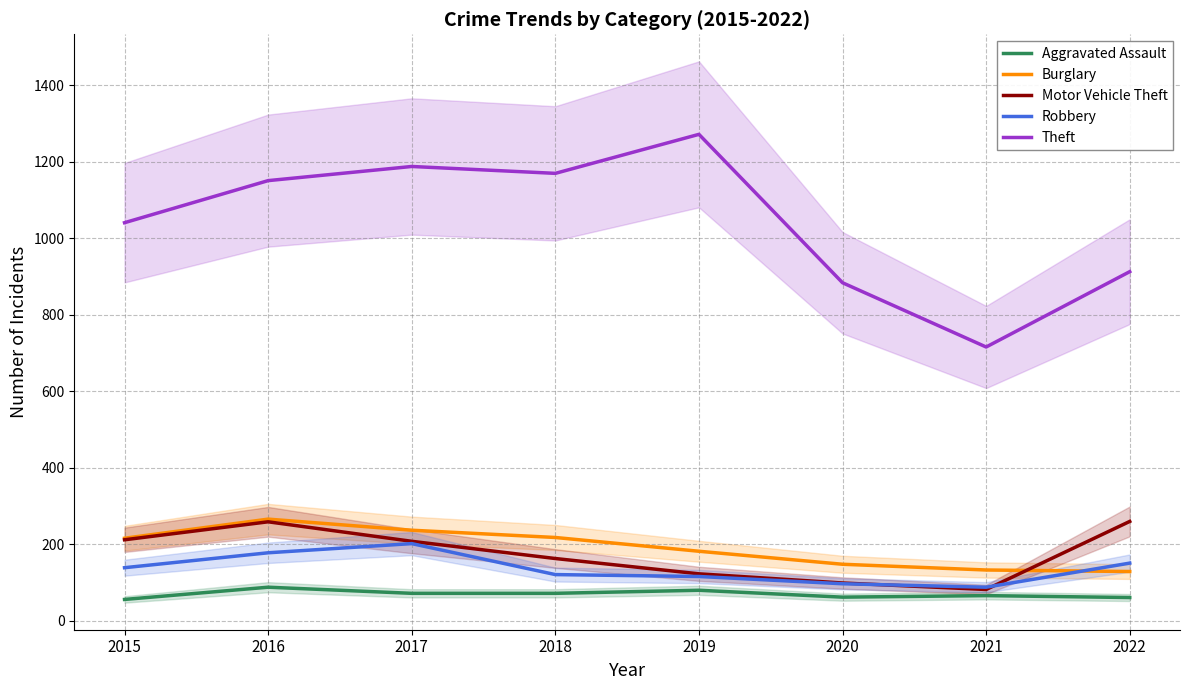

Between 2022 and 2015, which is larger?

2022